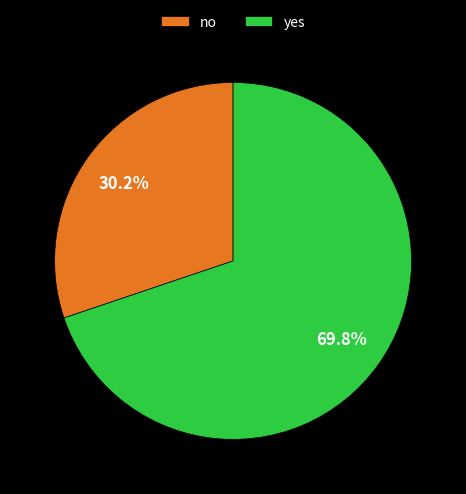

How many slices are in this pie chart?

2